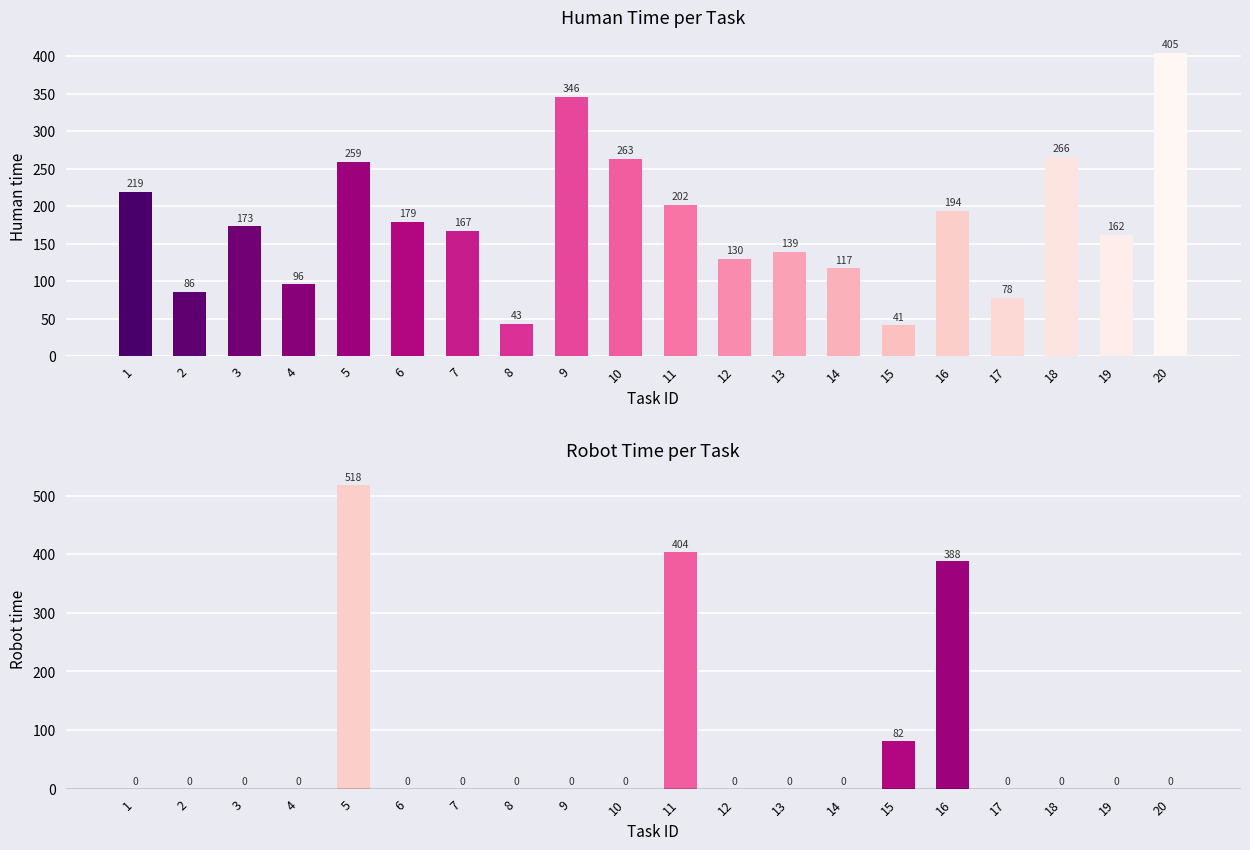

The value of Human time at 6 is 284. True or false?

False